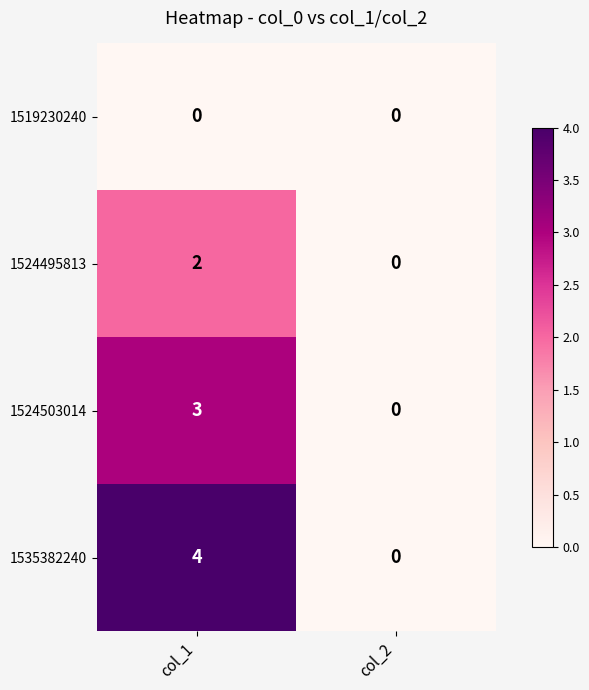

At which category is the sum across all series the highest?

col_1